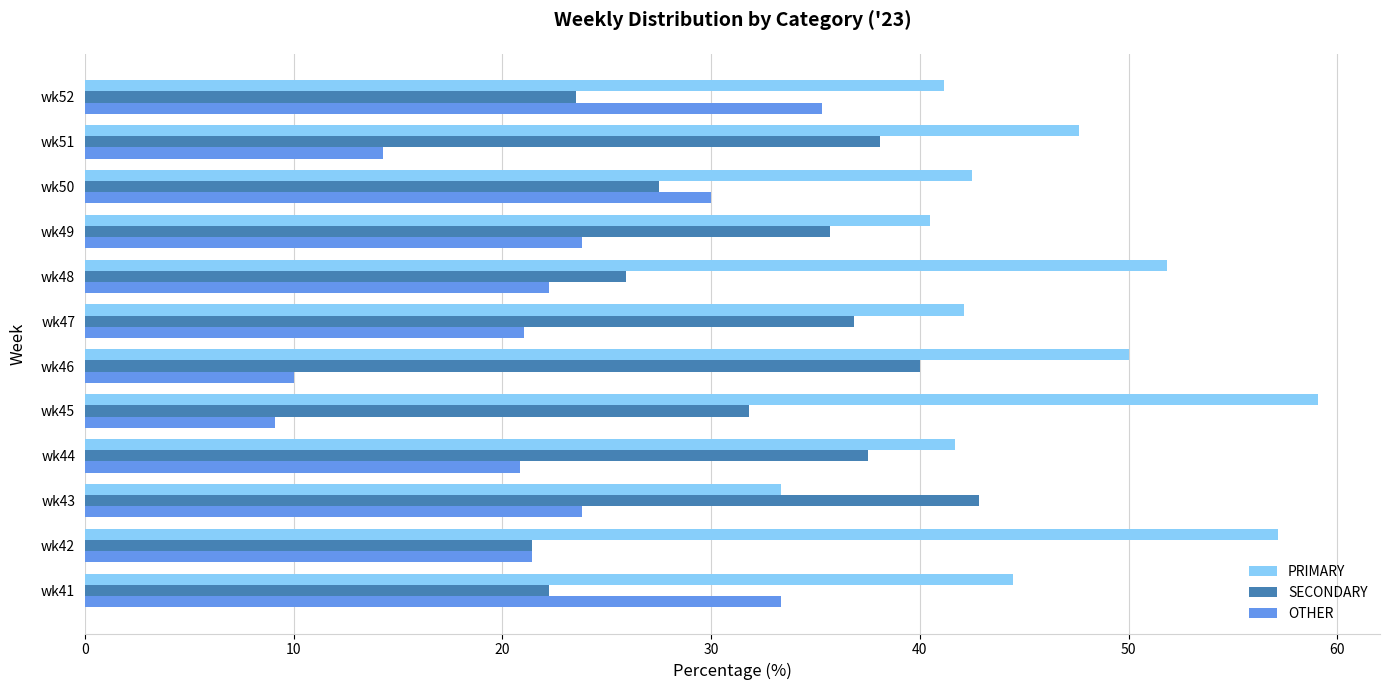

At wk52, list the series in order from smallest to largest.

SECONDARY, OTHER, PRIMARY